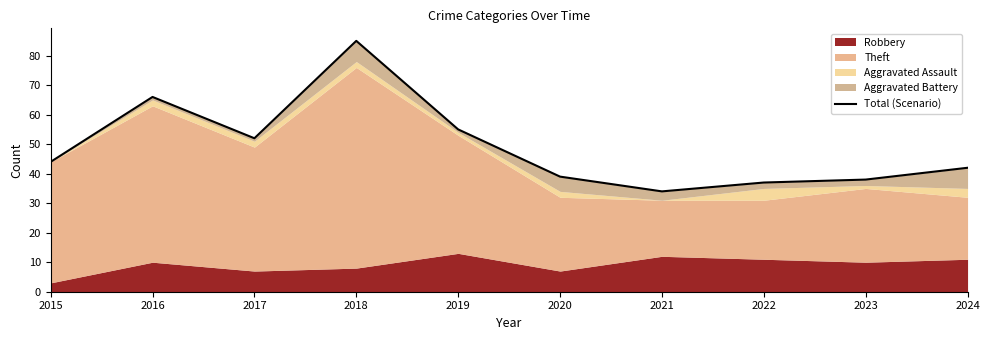

How many lines are shown in the chart?

1